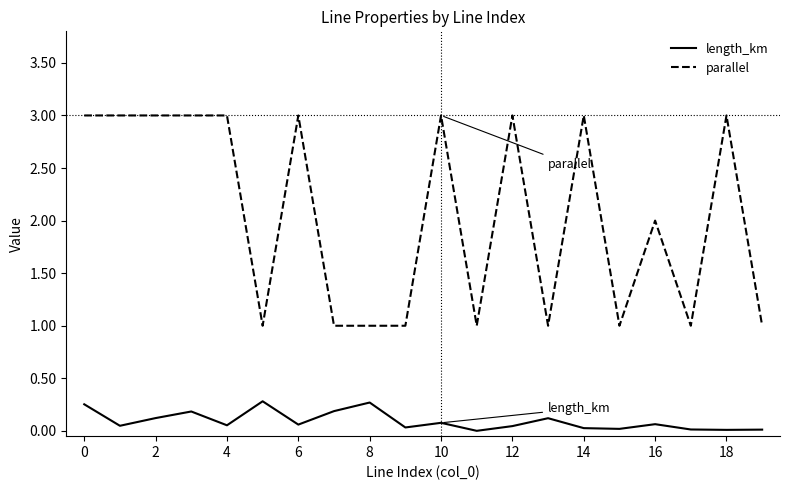

Which series has the largest total across all categories?

parallel